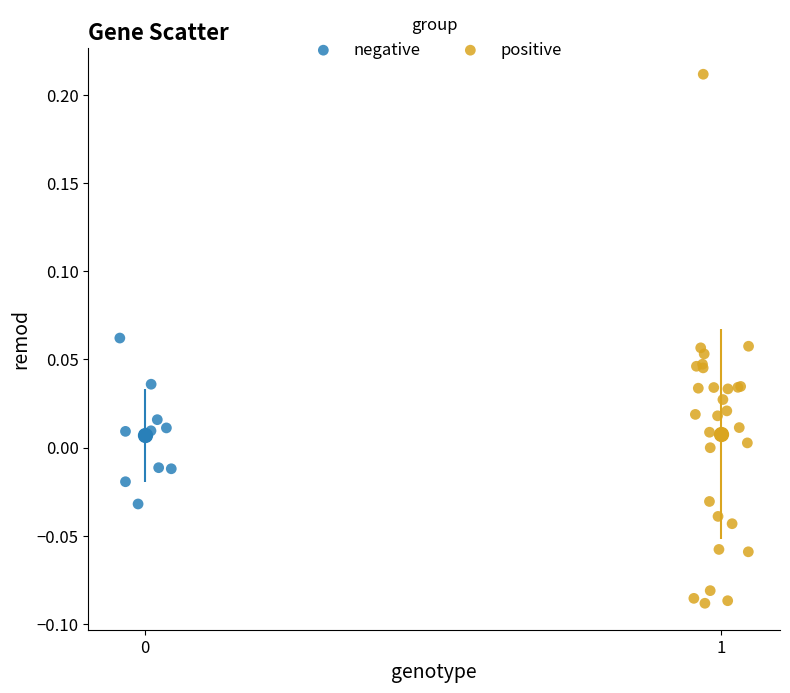

What are all the series names shown in the legend?

negative, positive